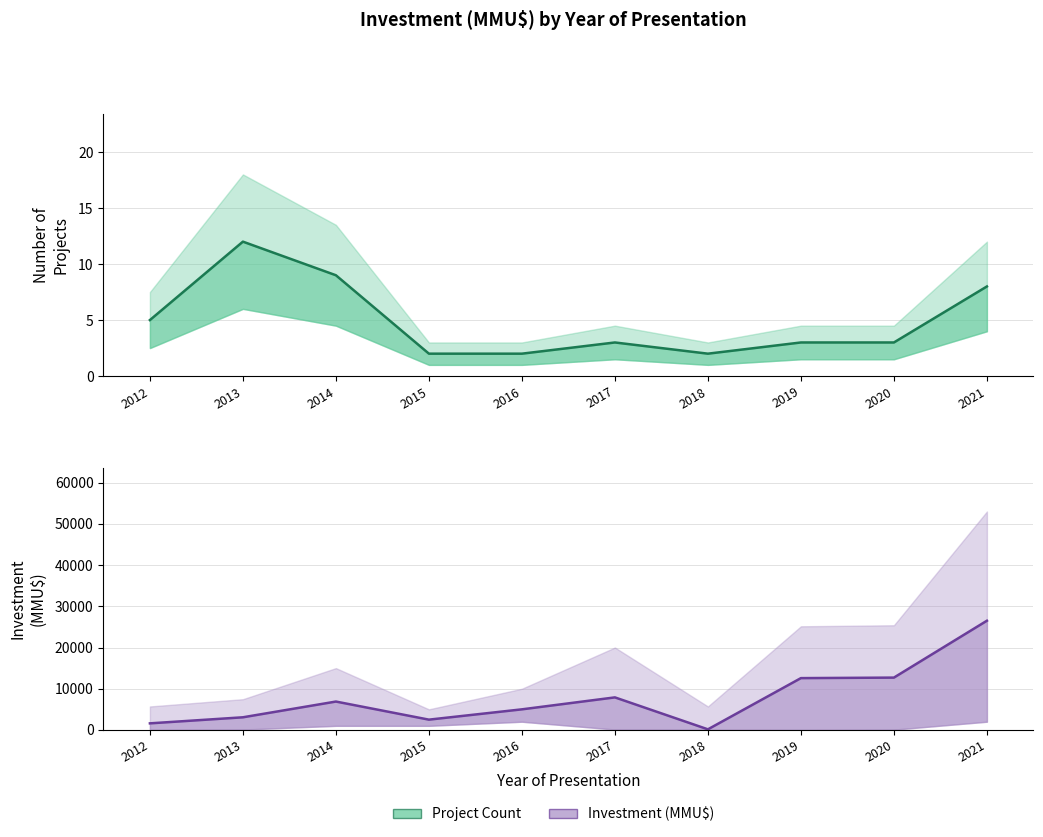

Where is Investment (mid) nearest to the value 13325?

2020